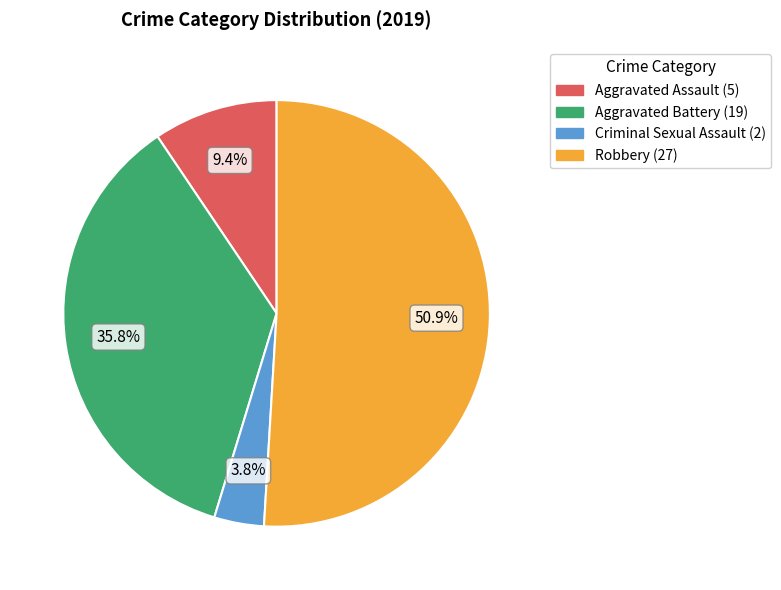

True or false: Criminal Sexual Assault accounts for 4% of the total.

True